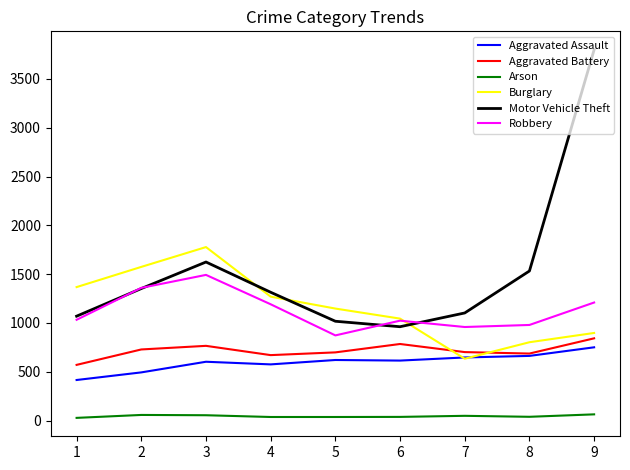

What is the minimum value for Robbery?

872